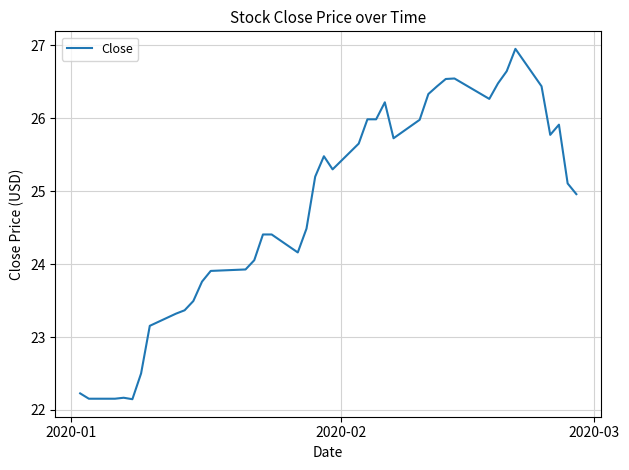

What is the maximum value shown in the chart?

27.0